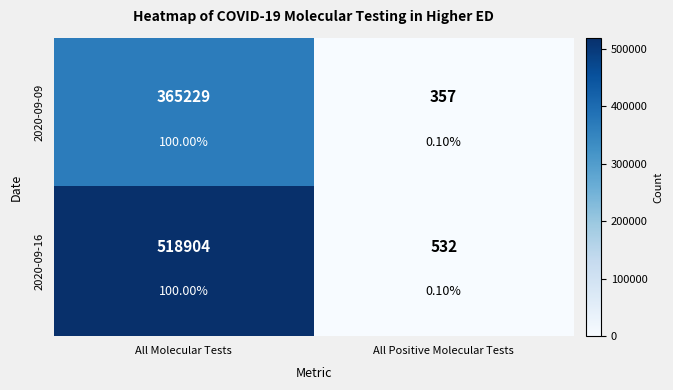

List the series in order of their peak value, lowest first.

2020-09-09, 2020-09-16